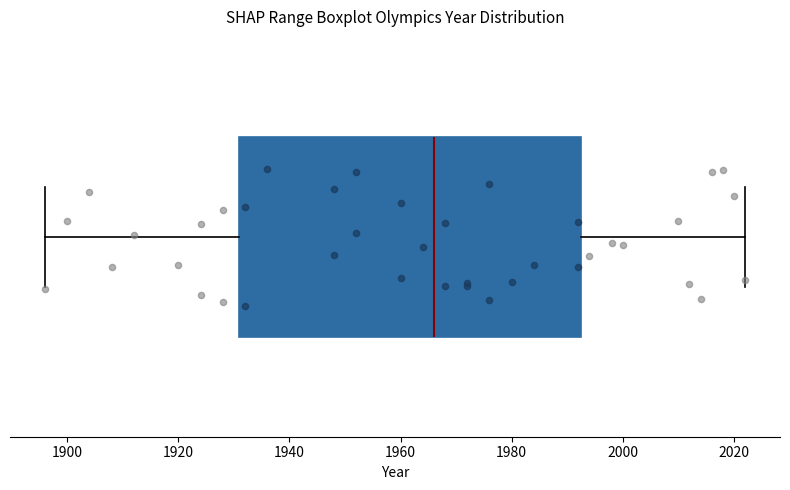

Read this box plot against the x-axis: the position of the median line, the range covered by the box, and the ends of both whiskers. The values are not printed on the chart, so give them approximately, as read against the axis.

median 1966, box 1932 to 1992, whiskers 1896 to 2022